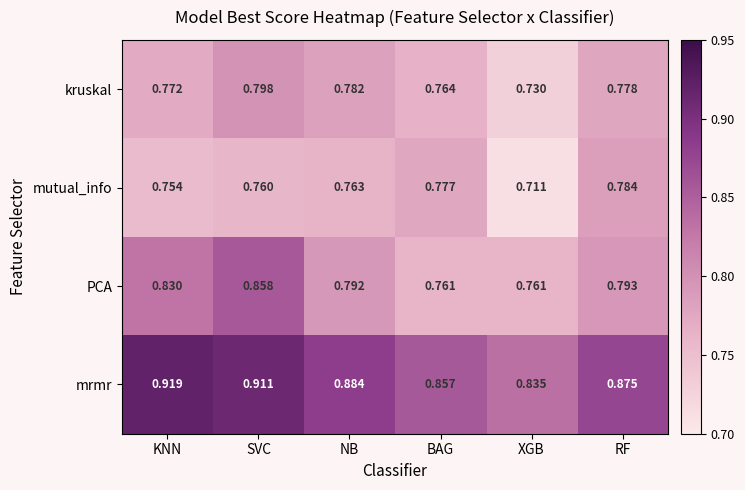

At BAG, list the series in order from smallest to largest.

PCA, kruskal, mutual_info, mrmr